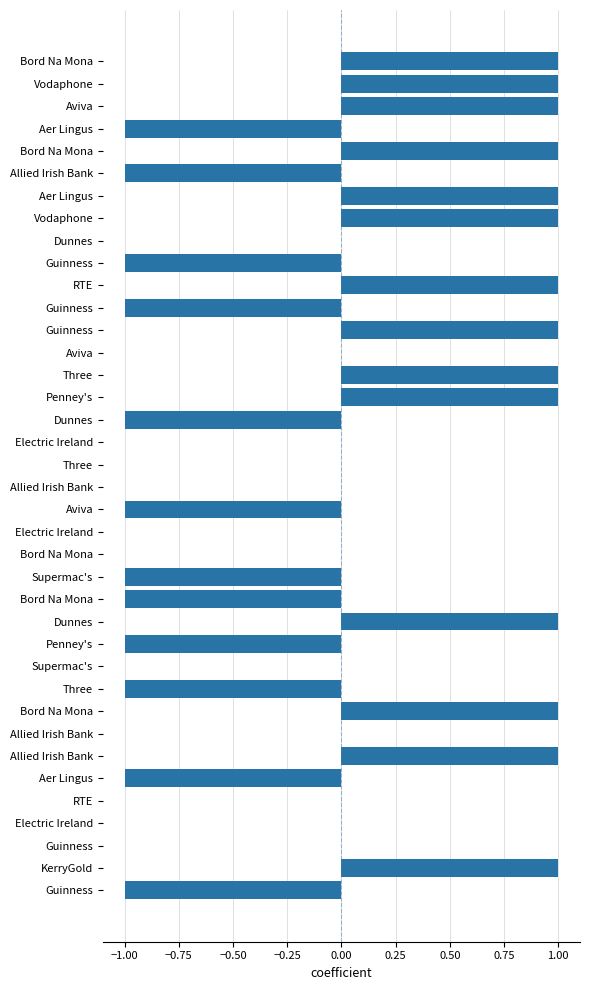

Are the bars horizontal?

Yes